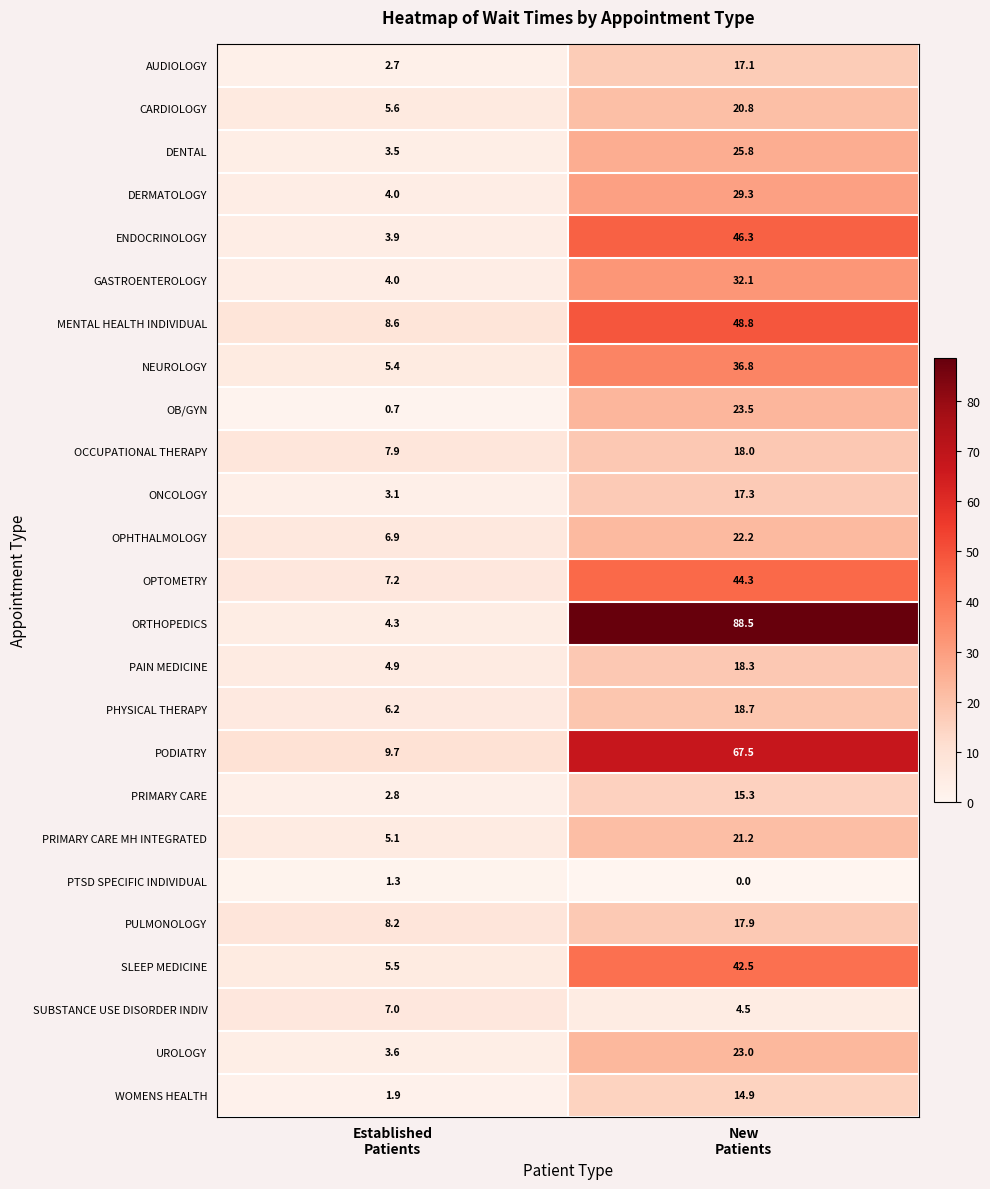

At which label does AUDIOLOGY first exceed 17?

New Patients